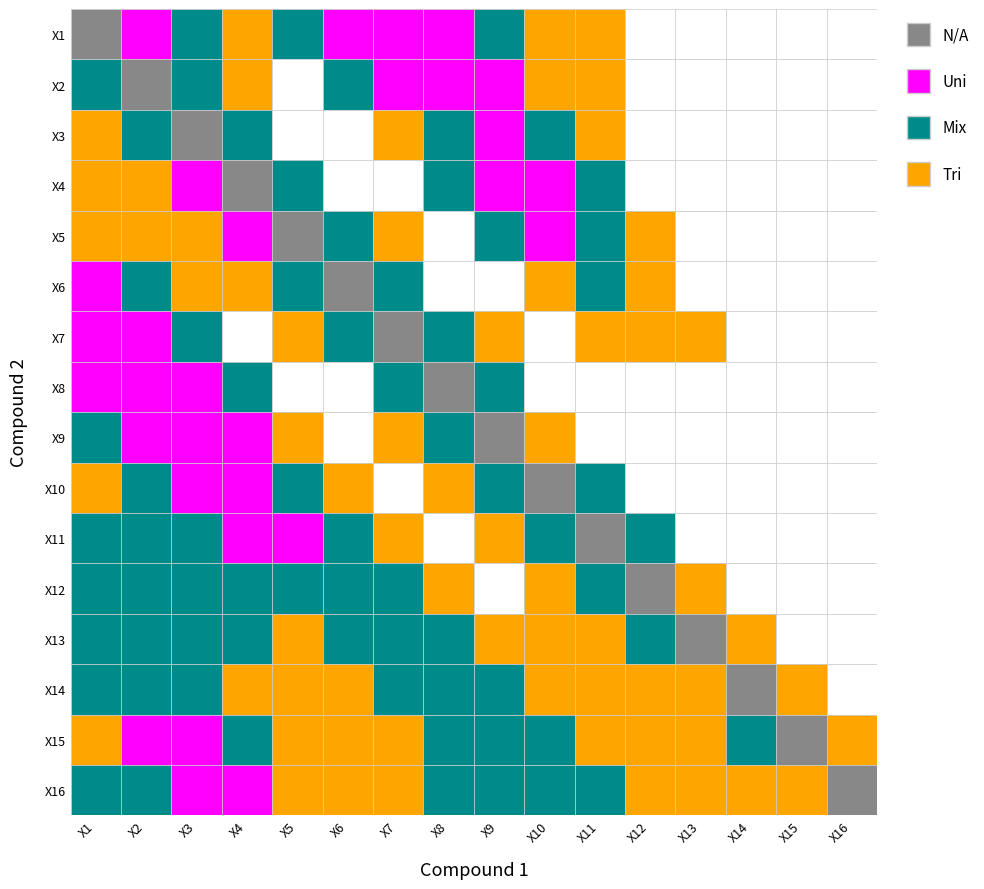

Where is X2 nearest to the value 0?

X15